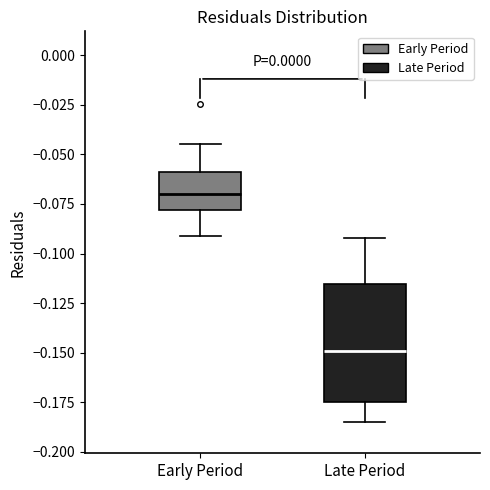

Reading left to right, read every box against the y-axis: the position of its median line, the range the box covers, and the ends of its whiskers. The values are not printed on the chart, so give them approximately, as read against the axis.

Early Period: median -0.070, box -0.080 to -0.060, whiskers -0.090 to -0.045
Late Period: median -0.150, box -0.175 to -0.115, whiskers -0.185 to -0.090